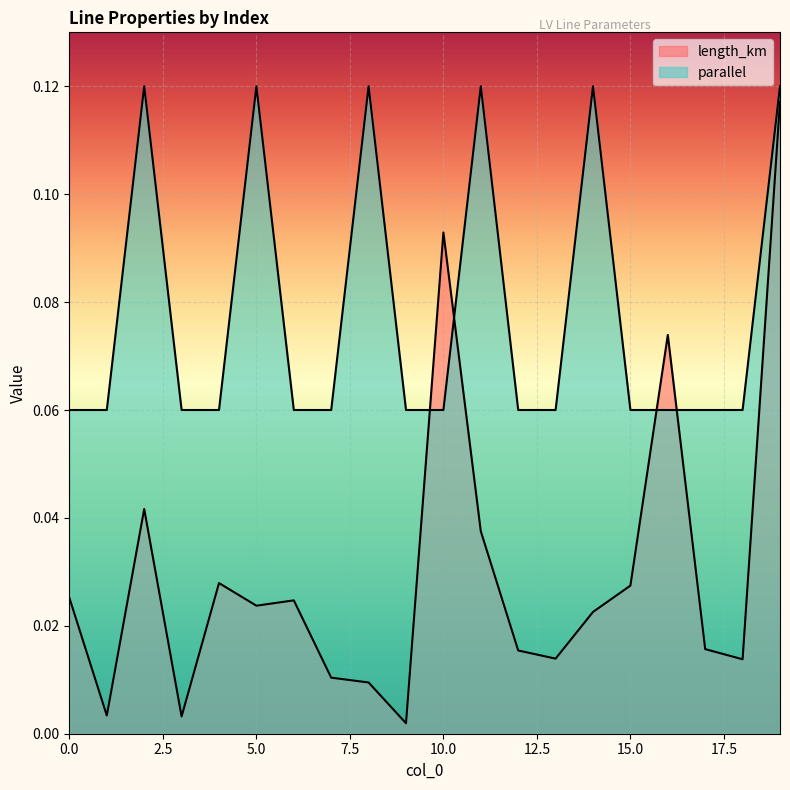

Where is length_km nearest to the value 0?

9